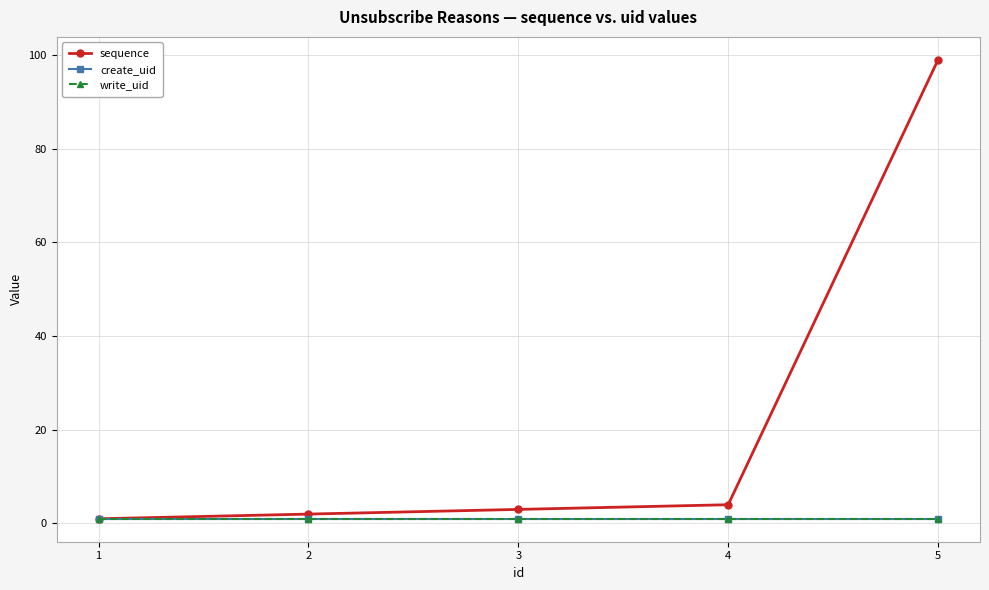

True or false: sequence and write_uid intersect in this chart.

False